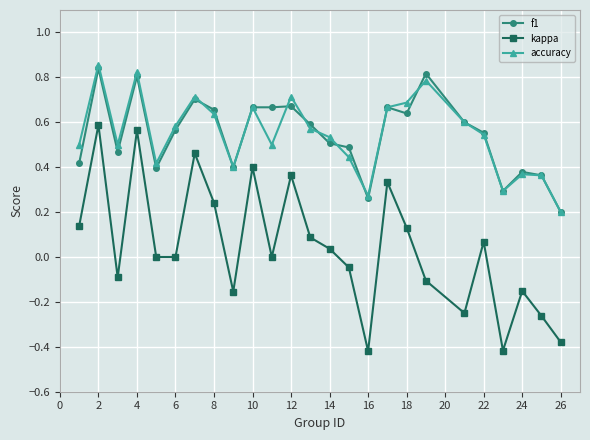

Count the f1 values in the range 0 to 1.

25